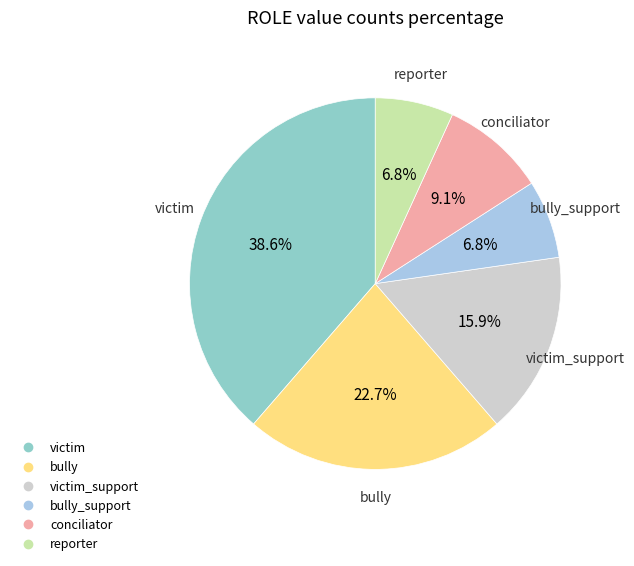

Does any single category account for the majority?

No